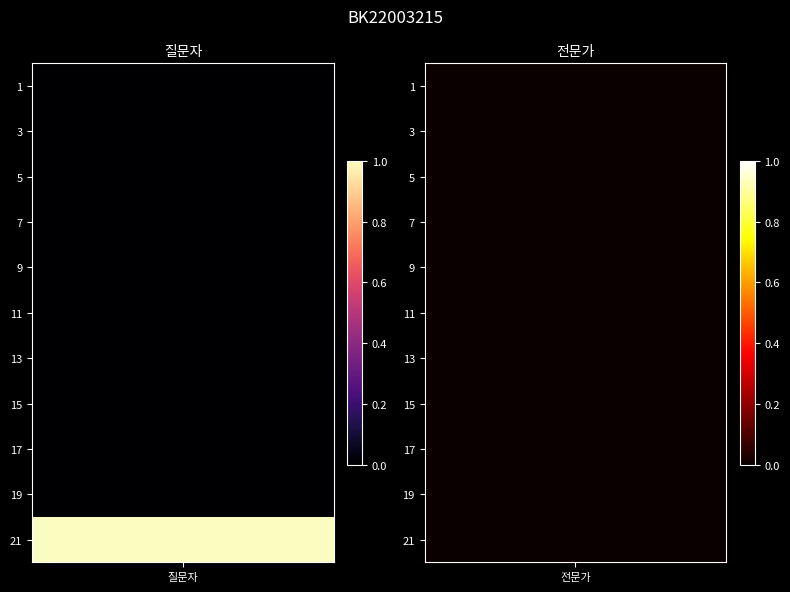

How many values in the 질문자 series exceed 0?

1